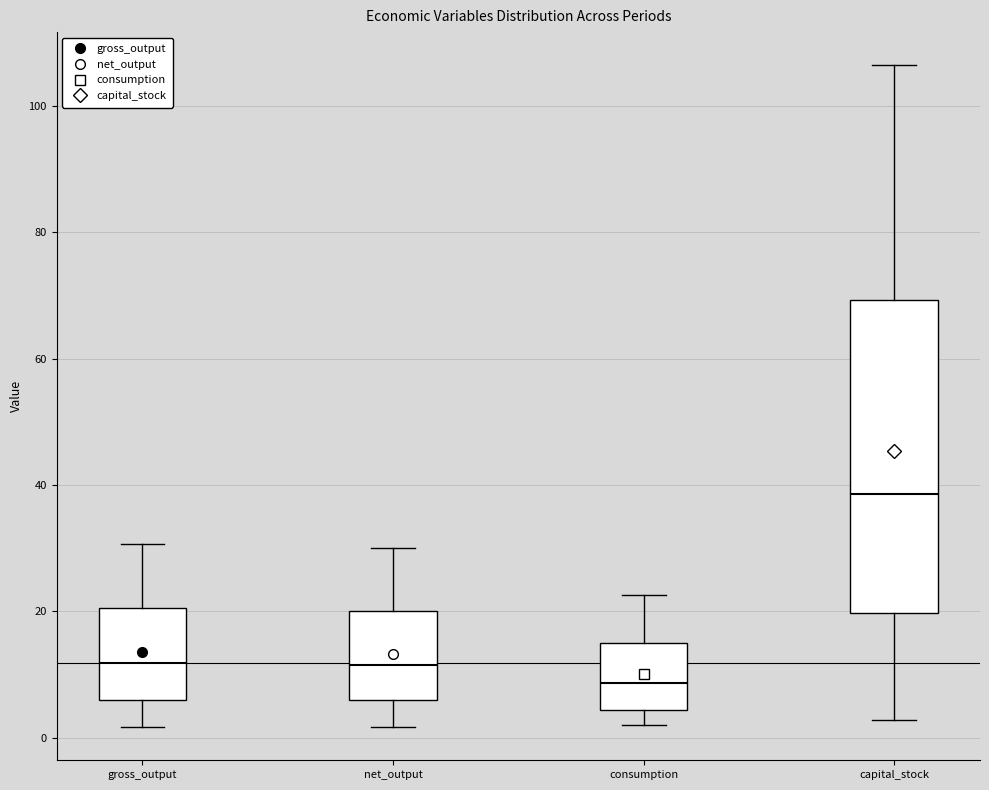

Where is the upper edge of the box for net_output on the y-axis? The values are not printed on the chart, so give them approximately, as read against the axis.

20